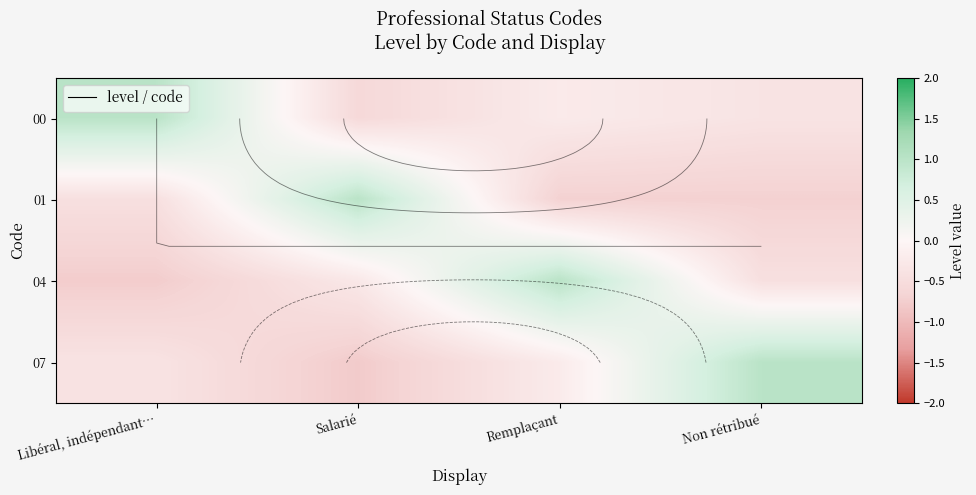

What is the difference between the highest and lowest values at Non rétribué?

1.7